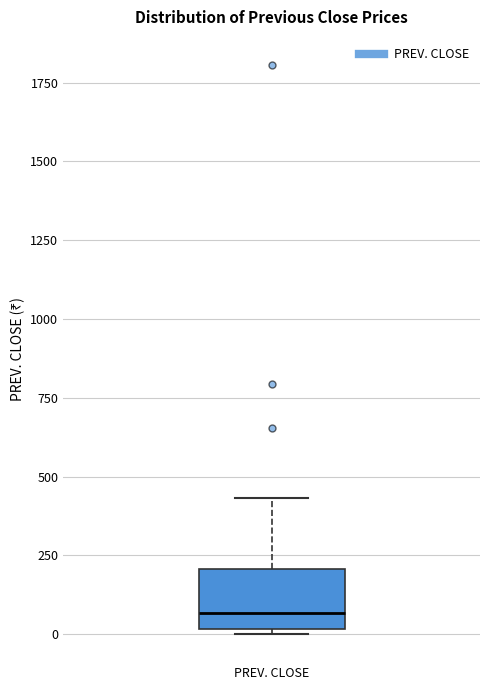

Where is the lower edge of the box for PREV. CLOSE on the y-axis? The values are not printed on the chart, so give them approximately, as read against the axis.

0